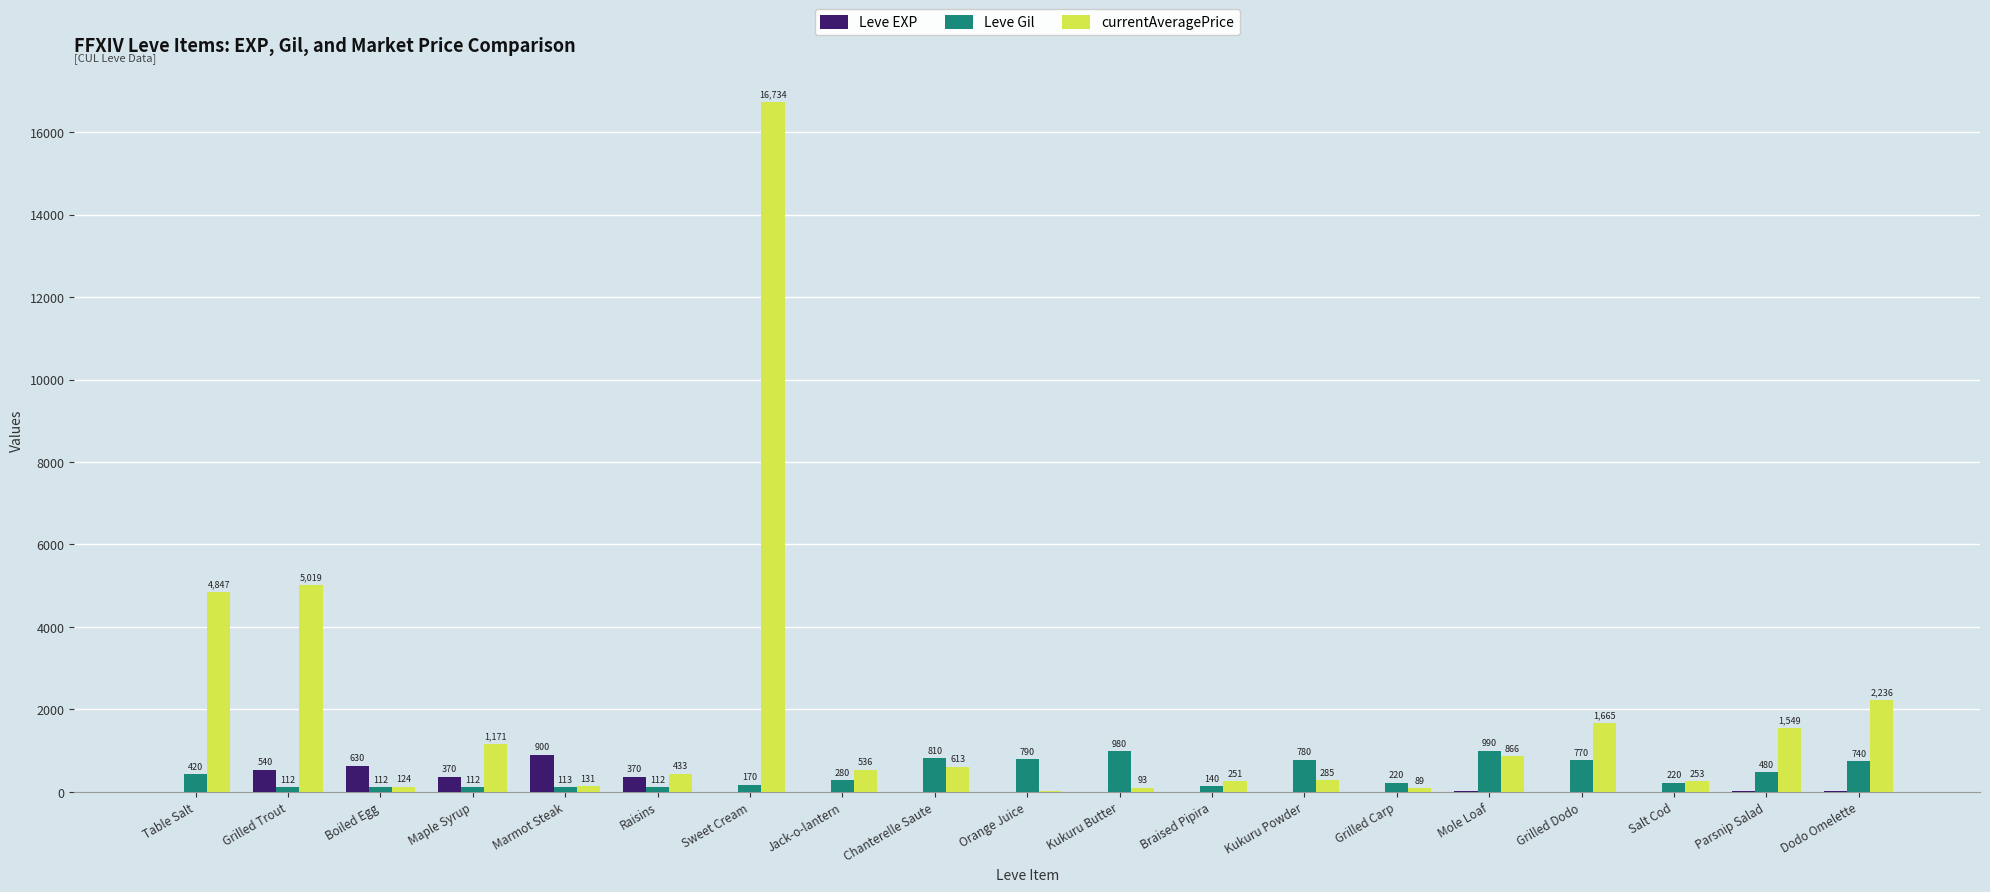

What is the average value of the Leve Gil series?

440